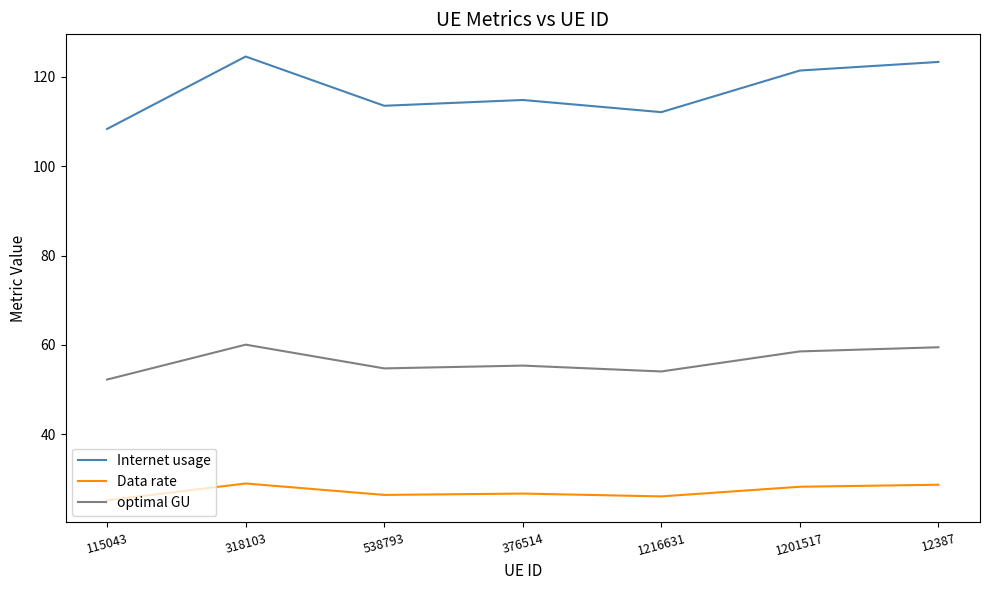

What is the difference between the maximum and minimum values in the Internet usage series?

16.2